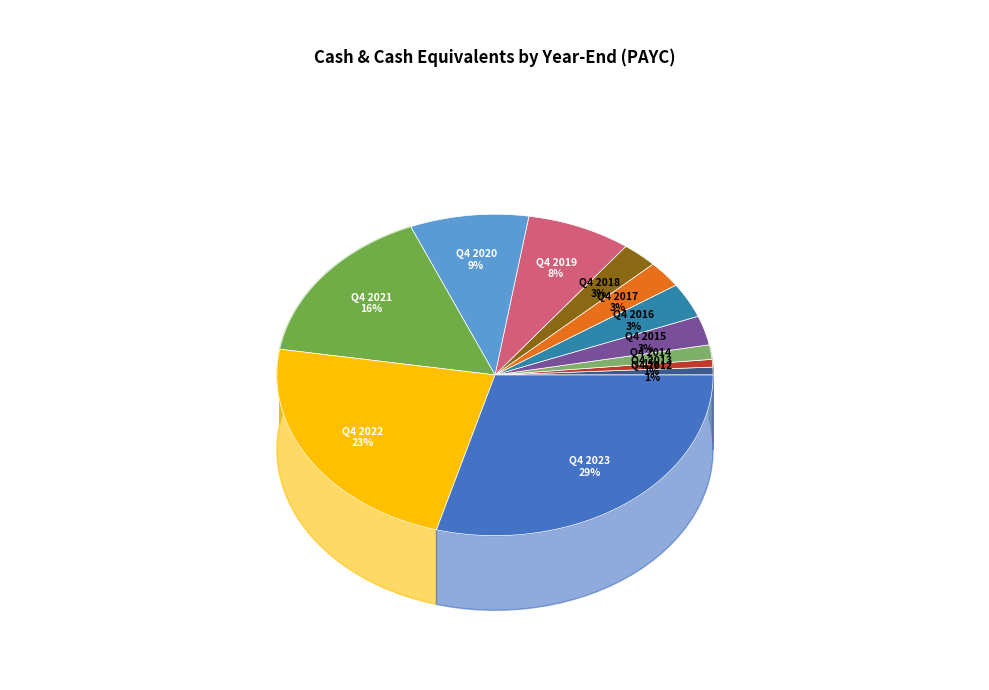

The Q4 2015 slice represents 1% of the pie. True or false?

False